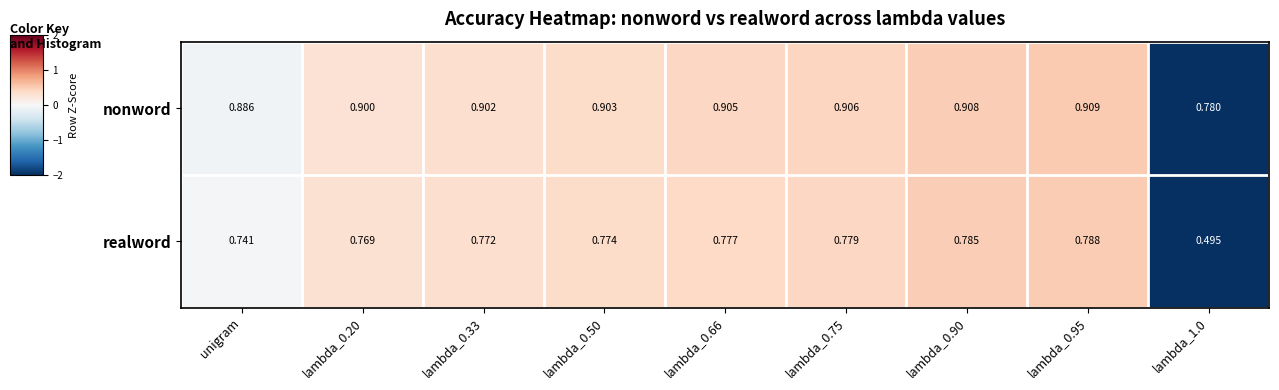

Is the value of nonword at lambda_0.66 greater than the value of realword at lambda_0.66?

Yes